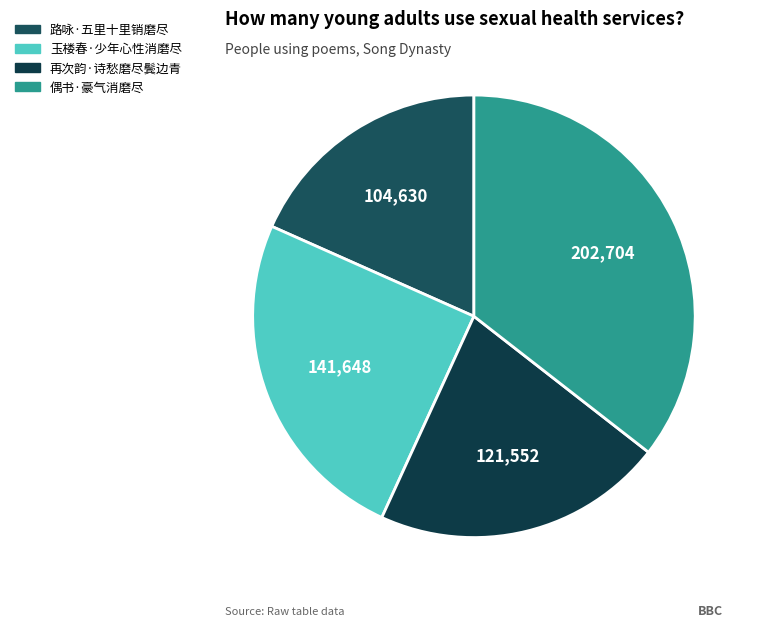

Count the number of slices in the pie.

4